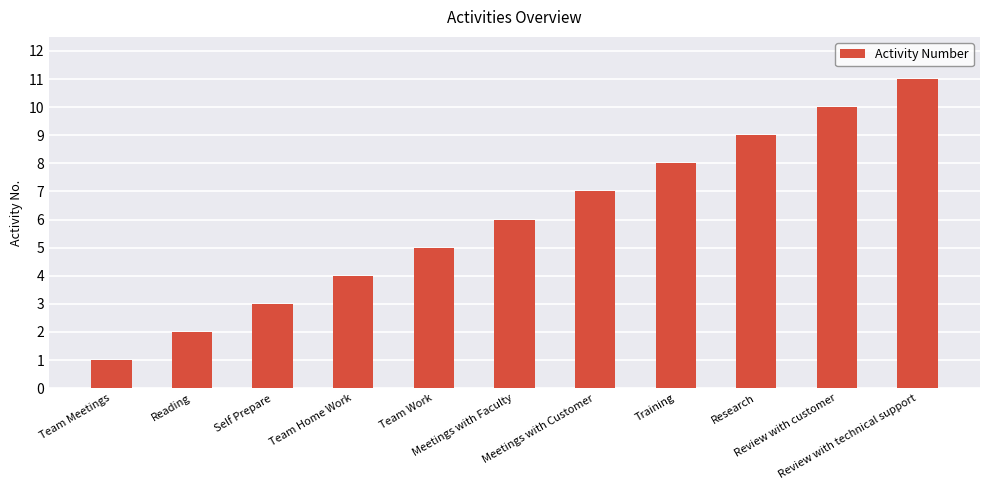

How many categories are shown in the chart?

11